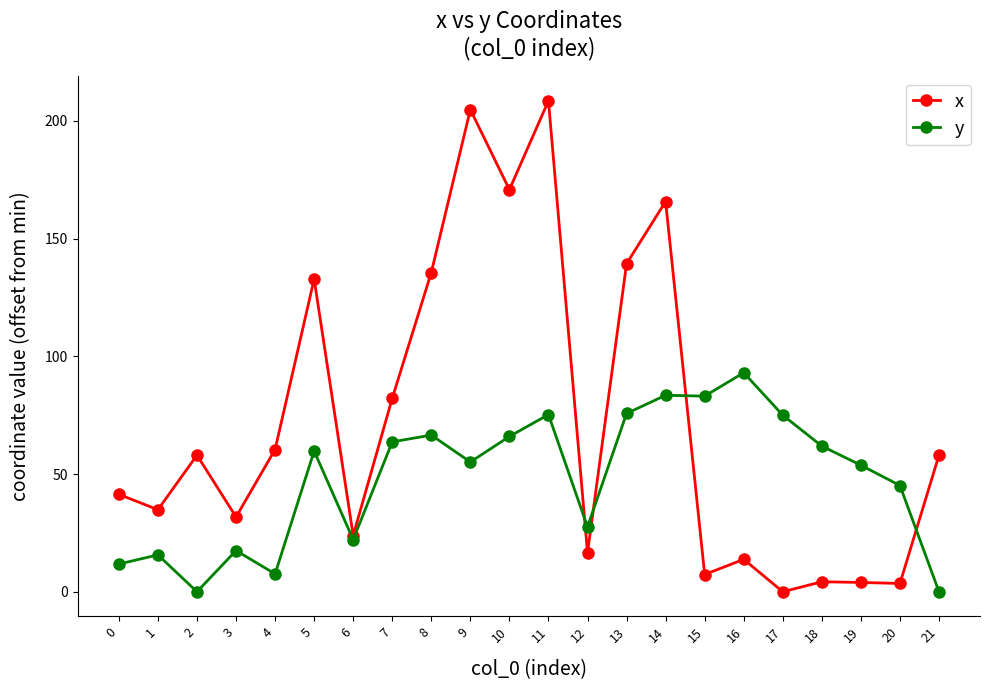

What is the greatest value displayed?

208.6